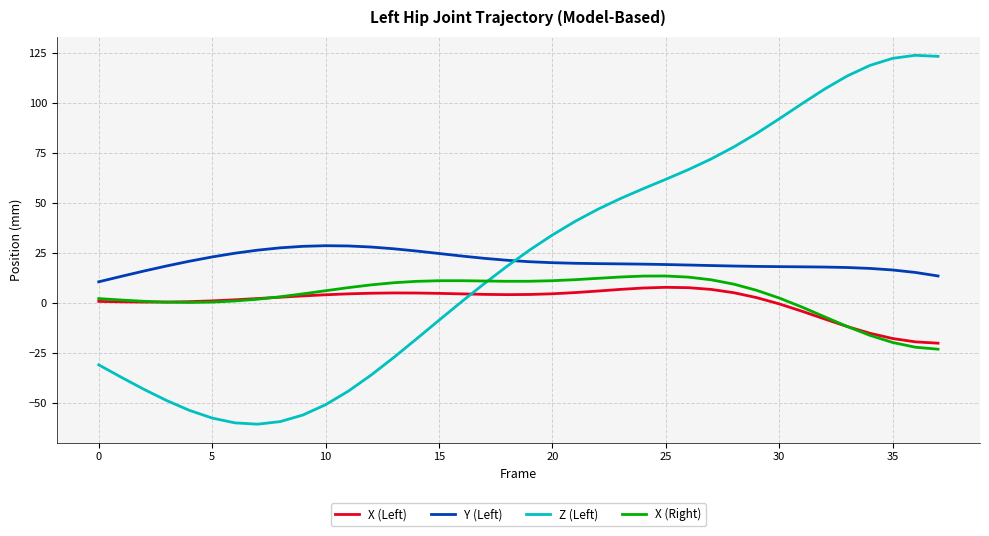

What is the minimum value shown in the chart?

-60.5